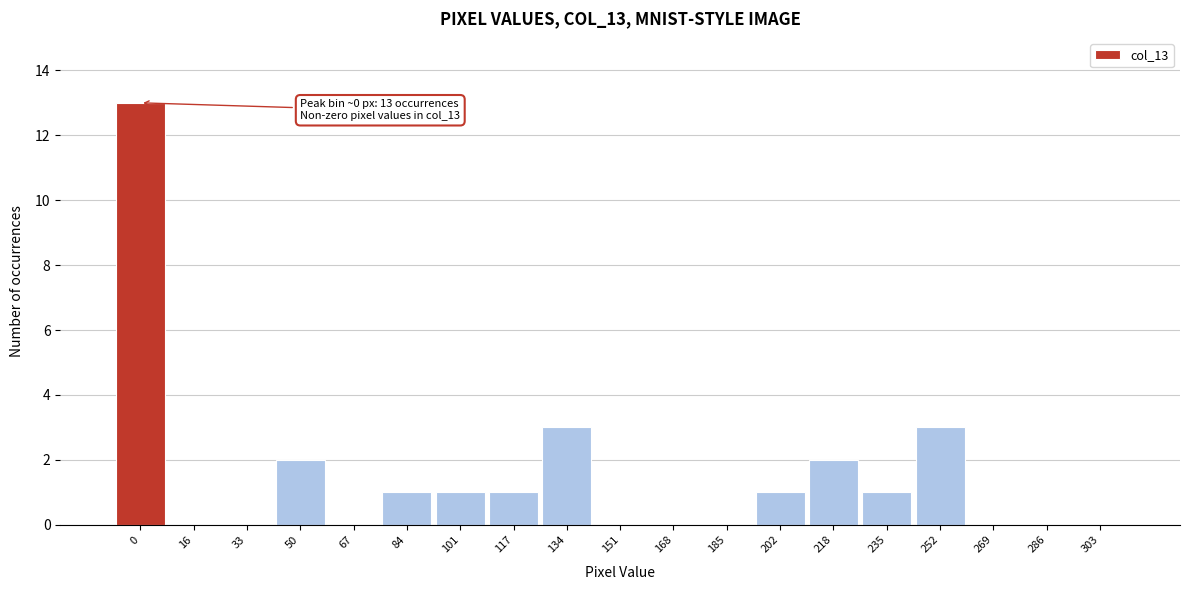

Reading left to right, extract all data points from this chart.

0=13	16=0	33=0	50=2	67=0	84=1	101=1	117=1	134=3	151=0	168=0	185=0	202=1	218=2	235=1	252=3	269=0	286=0	303=0